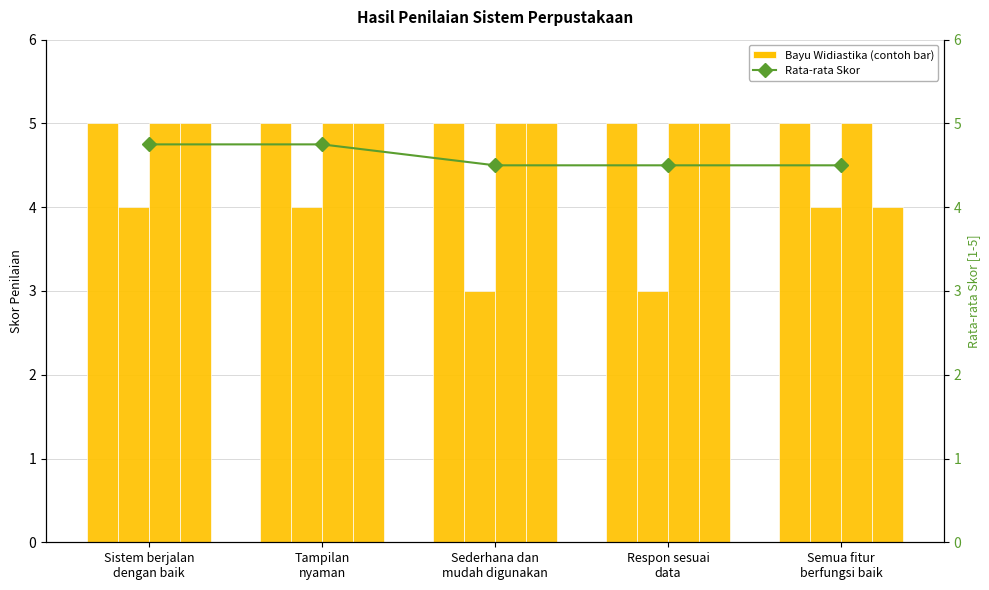

At which label does Sukma reach its peak?

Sistem berjalan
dengan baik